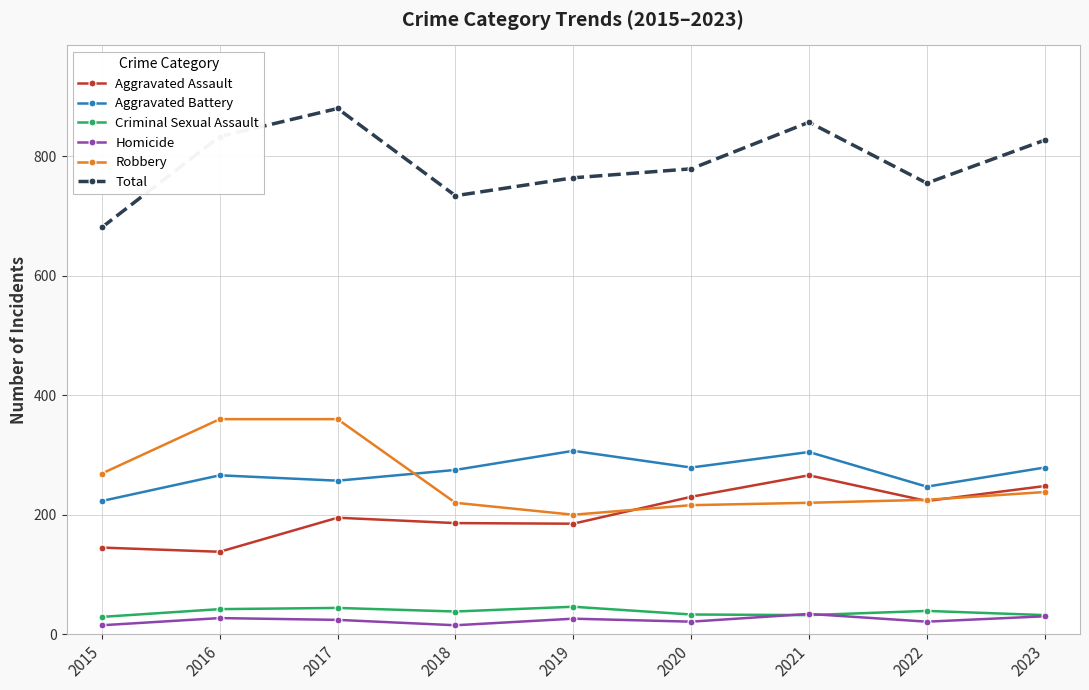

What is the spread (max minus min) of values at 2019?

738